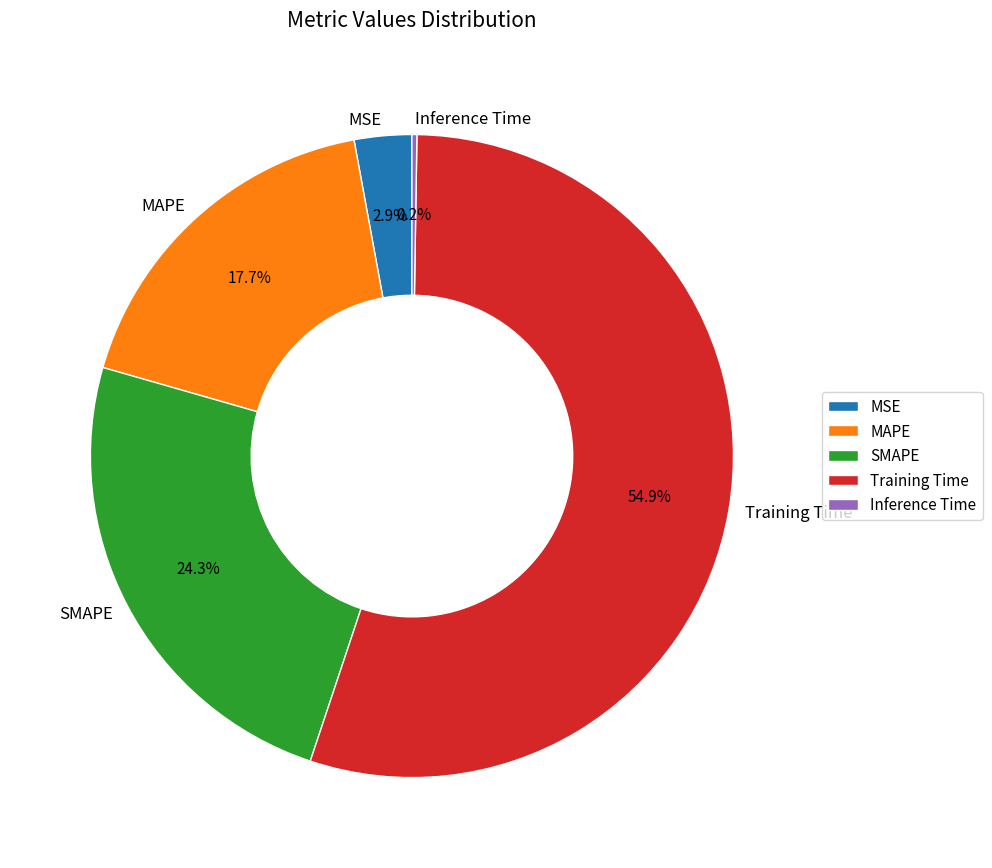

Do MAPE and Training Time together represent more than half of the pie?

Yes